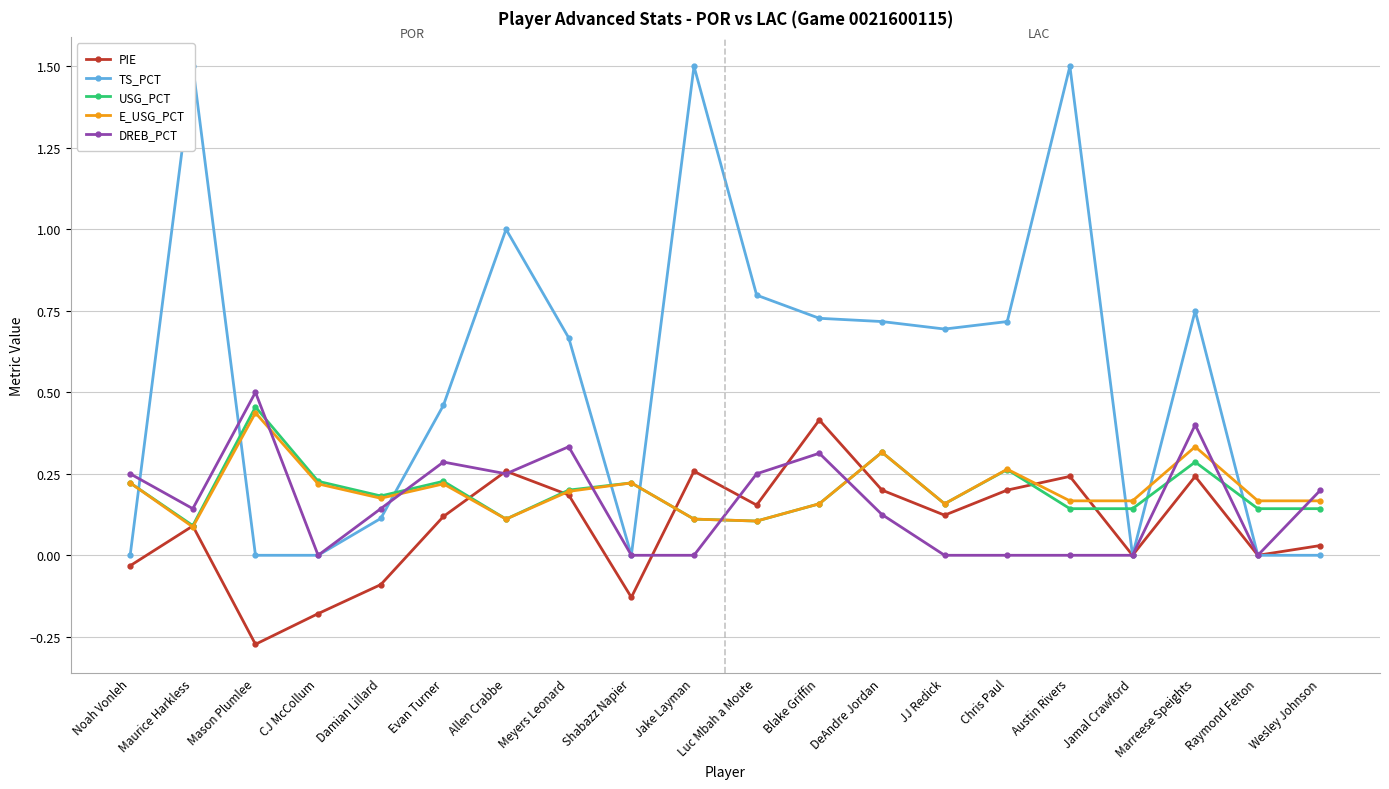

What position from the right is Raymond Felton?

2